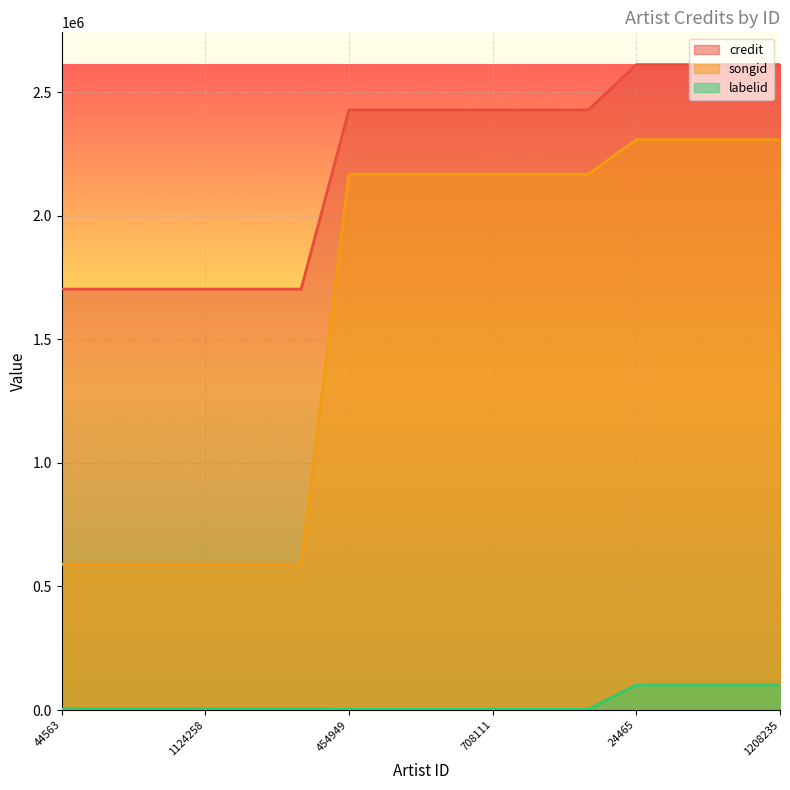

What is the approximate value of labelid at 24465, to the nearest 10?

101720